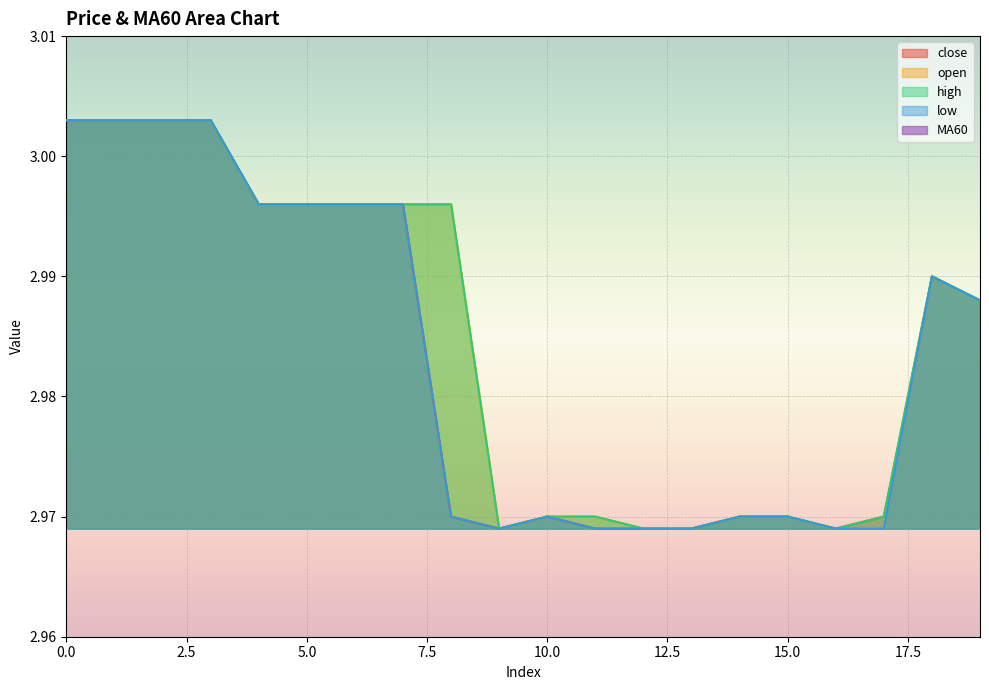

True or false: low and MA60 intersect in this chart.

False